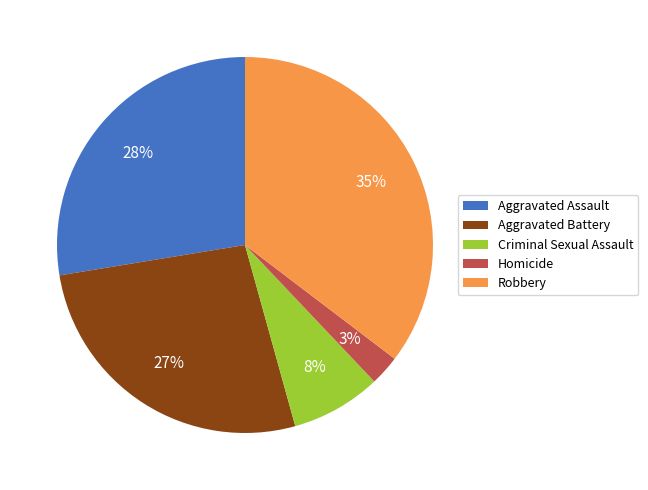

Is there a majority slice in this chart?

No